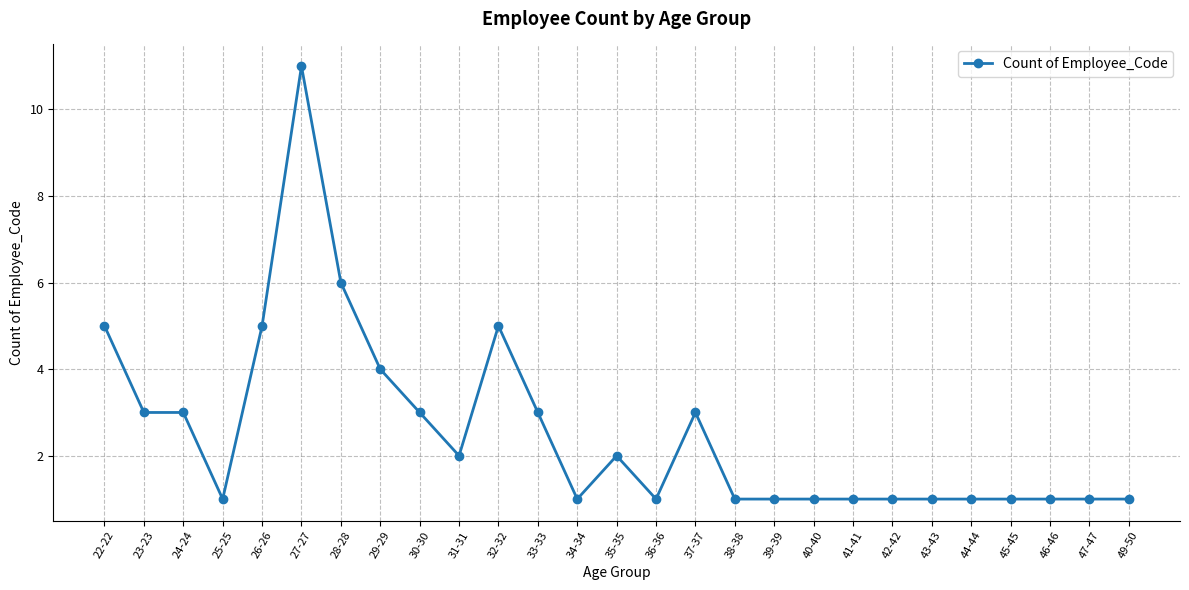

What is the difference between the maximum and minimum values?

10